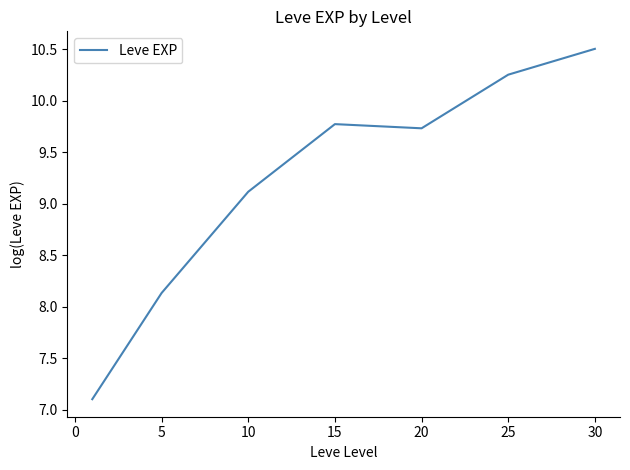

What is the sum of all values?

64.6